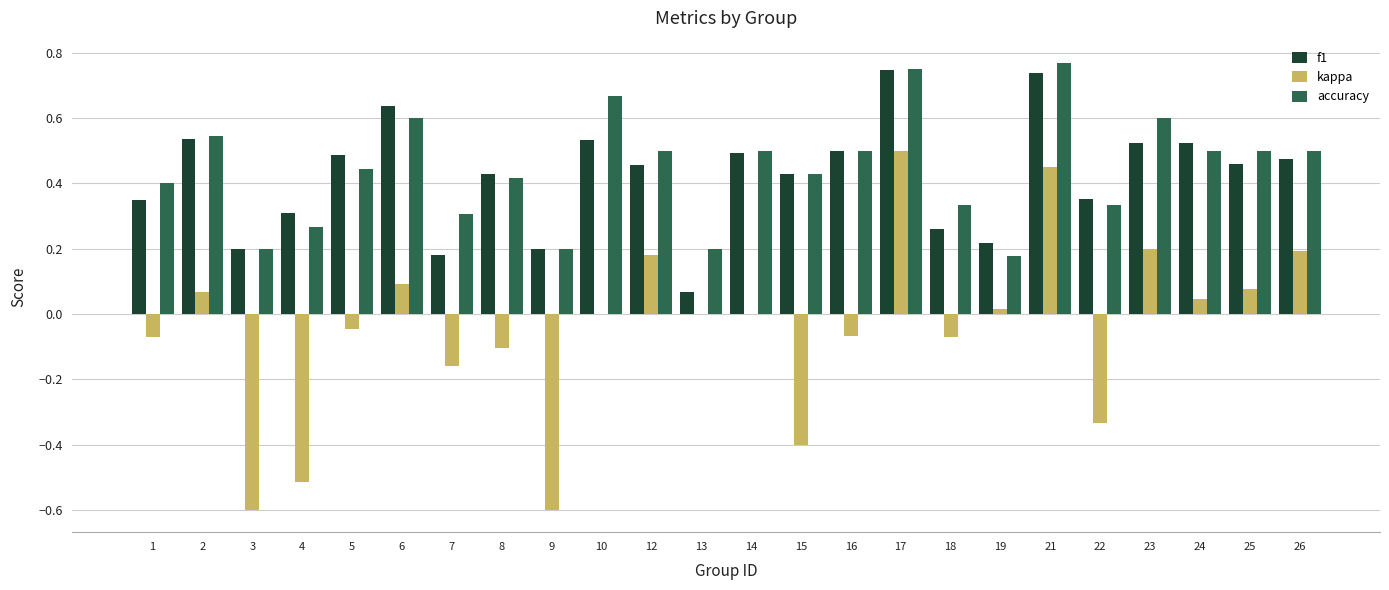

What is the sum of all kappa values?

-1.1